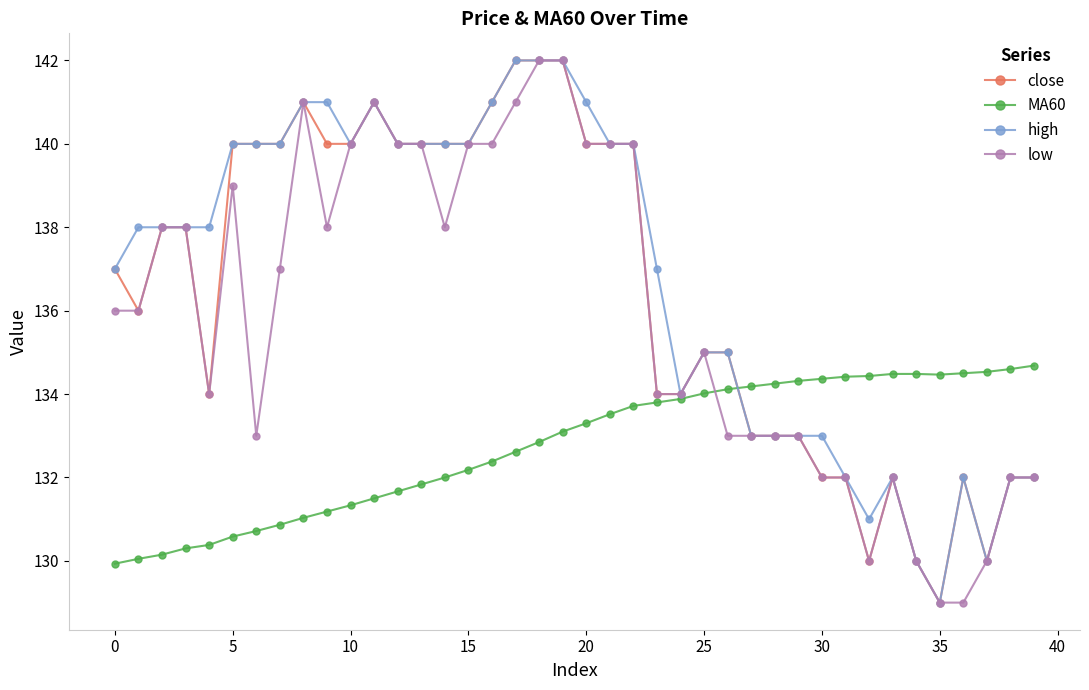

What is the highest value of the high series?

142.0